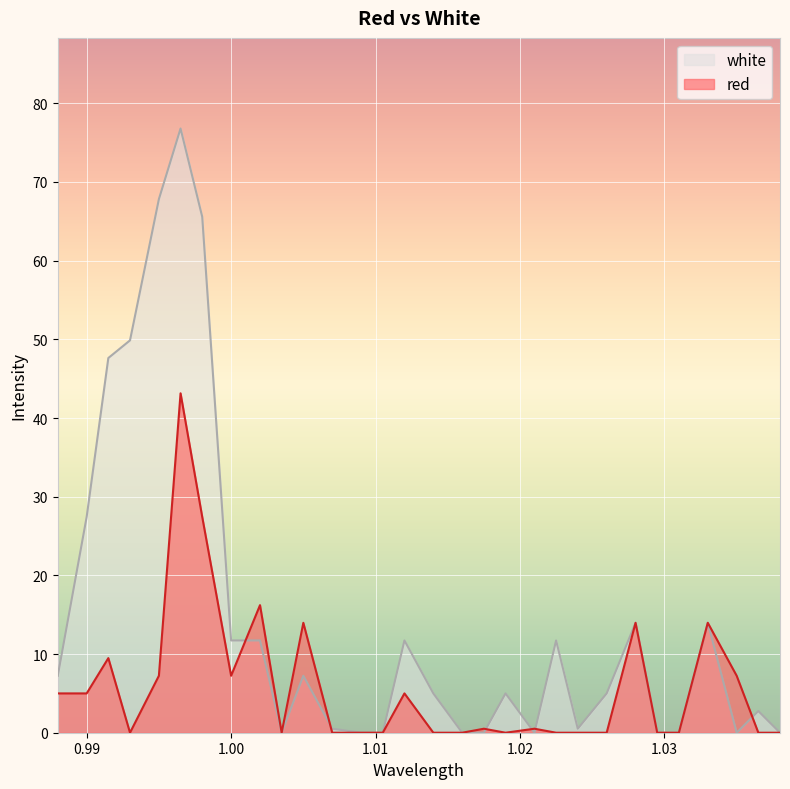

How many series are shown in this chart?

2